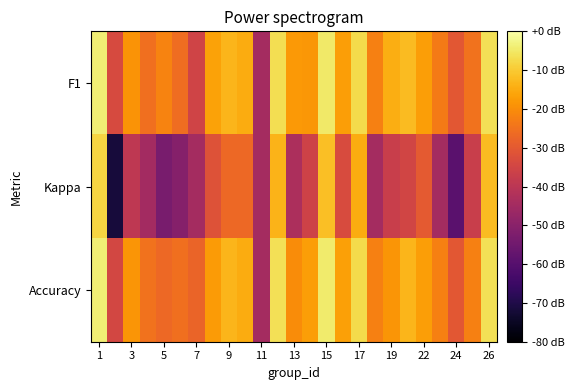

Which category has the highest value across all series?

1